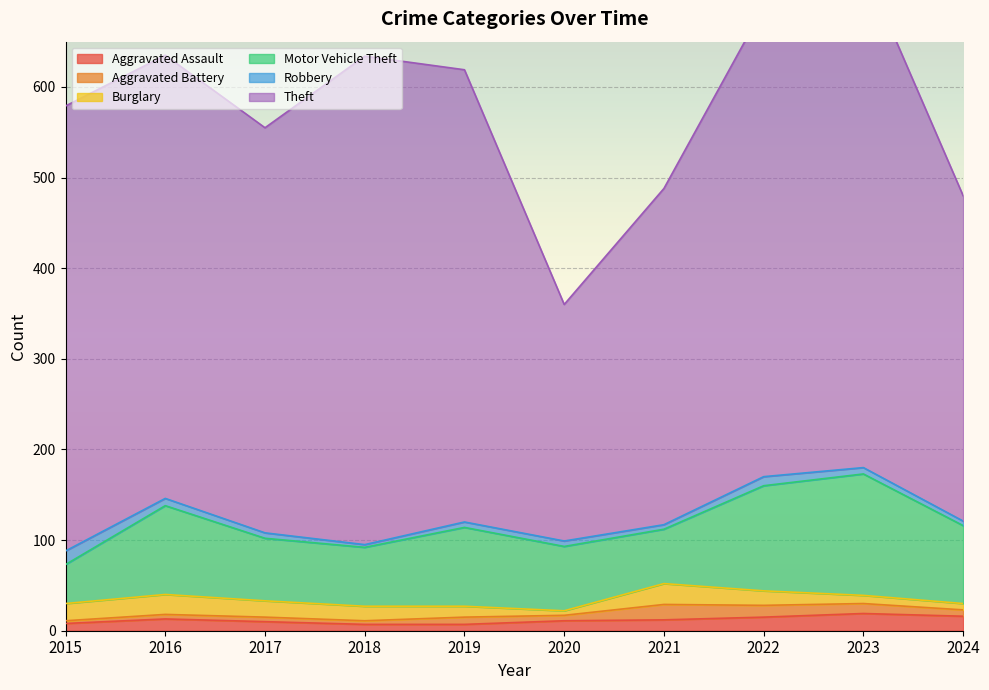

Which series has the largest total across all categories?

Theft